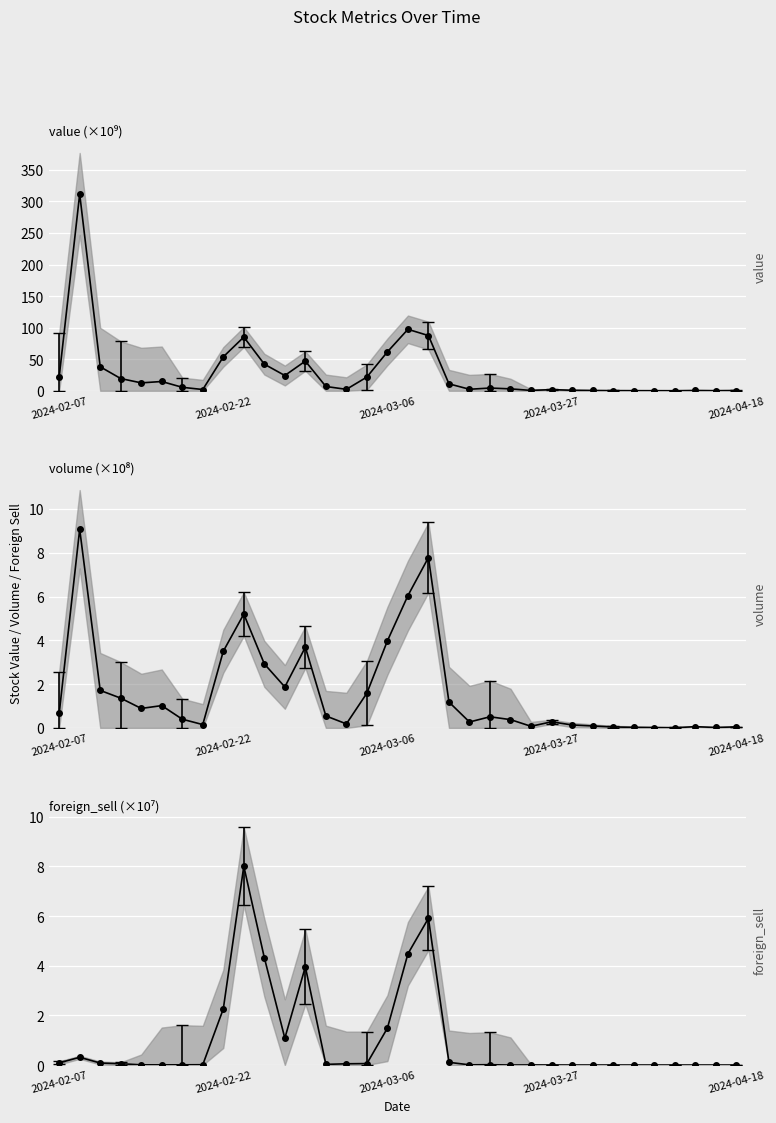

What is the difference between the highest and lowest values at 2024-04-04?

0.1